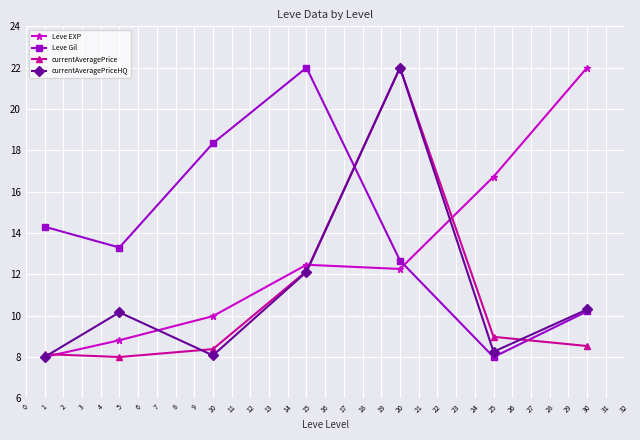

Which series changed the most between 5 and 15?

Leve Gil